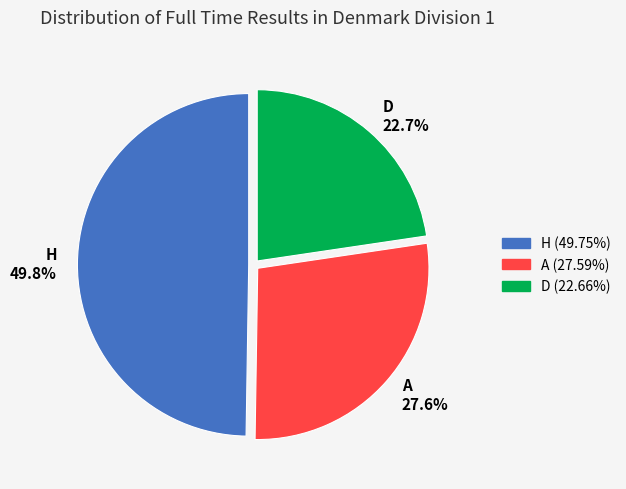

Which has a higher value, D or A?

A